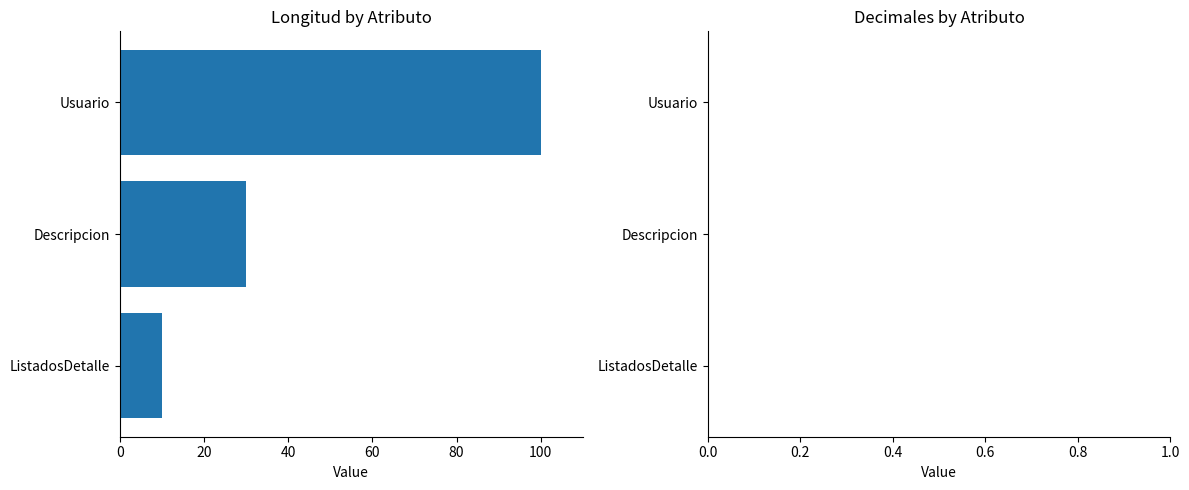

List the labels in order of value, smallest first.

ListadosDetalle, Descripcion, Usuario